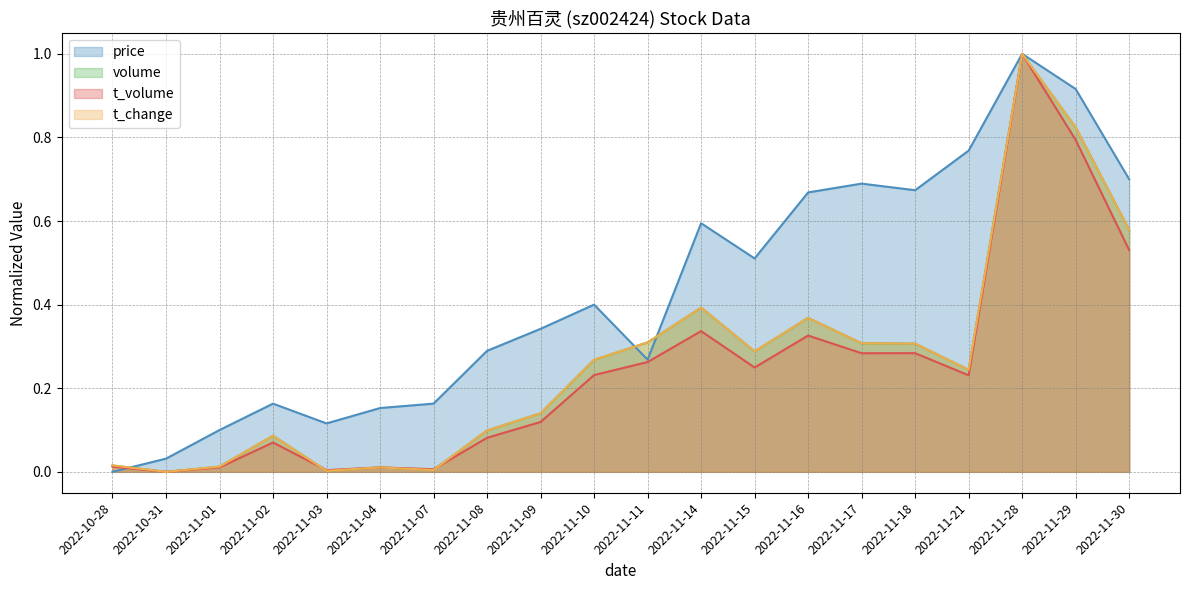

What is the highest value of the t_change series?

1.0